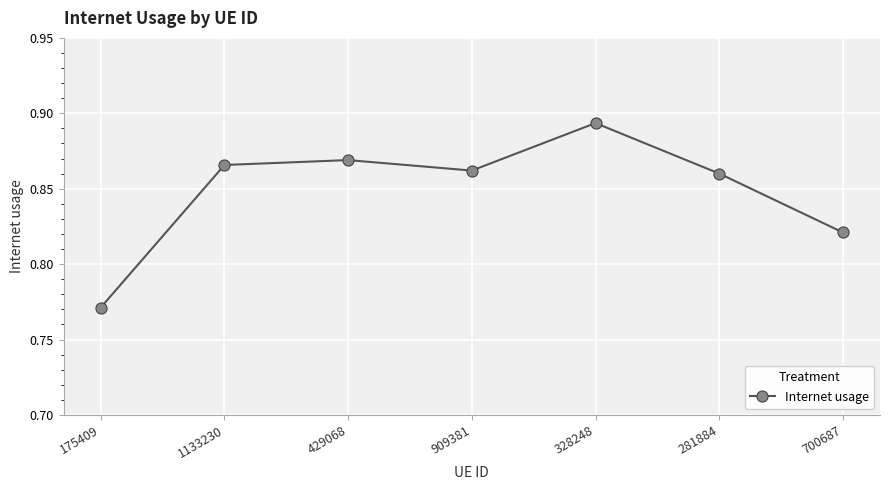

Between 328248 and 700687, which is larger?

328248